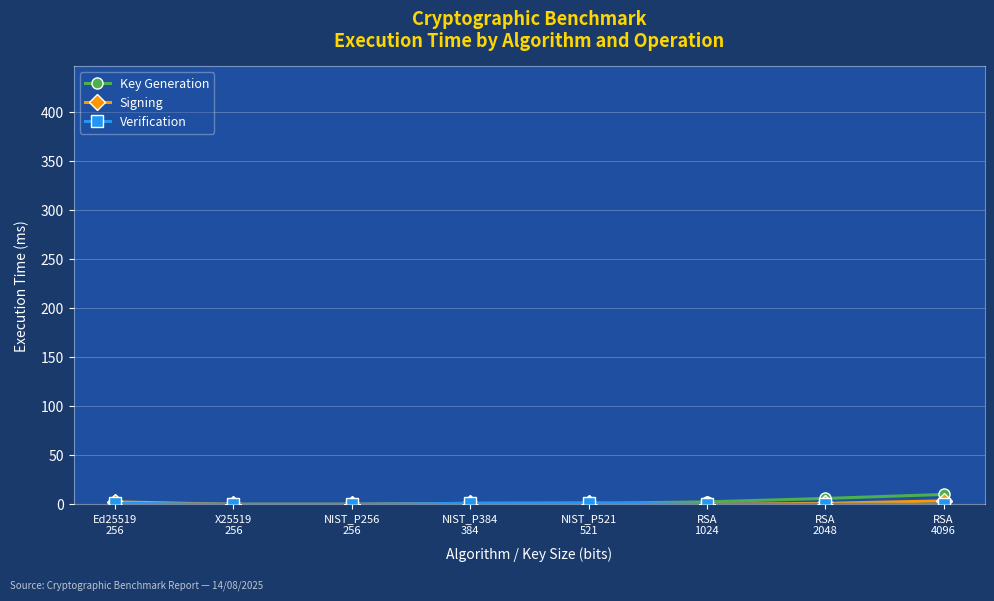

What is the greatest value displayed?

10.1